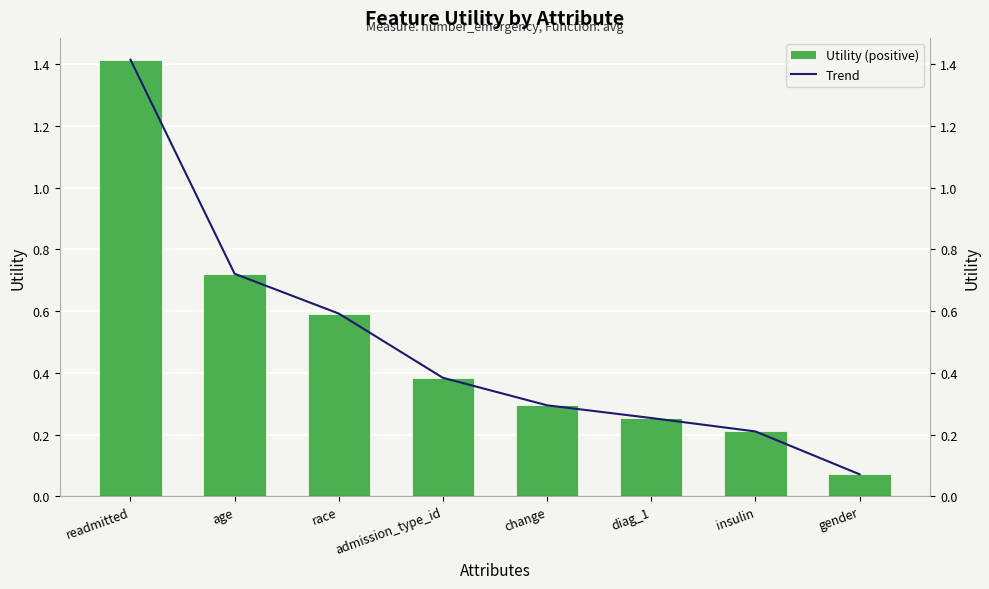

What is the value of the Utility bar at the 7th from the left?

0.2